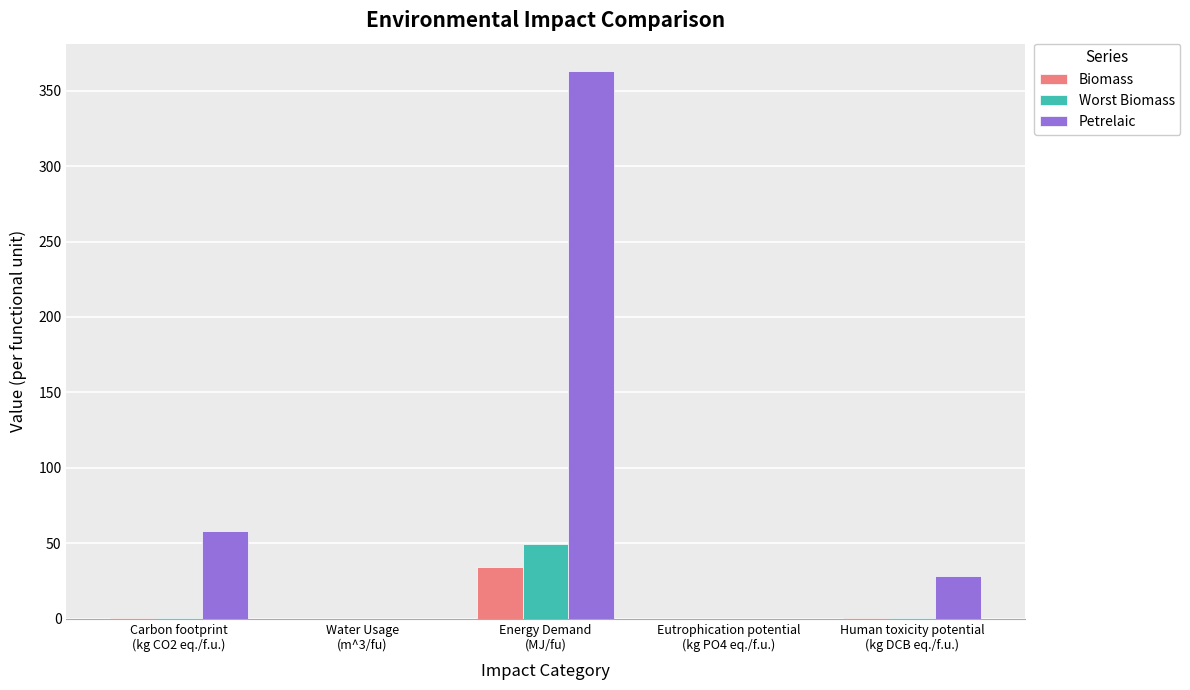

Which series has the largest total across all categories?

Petrelaic